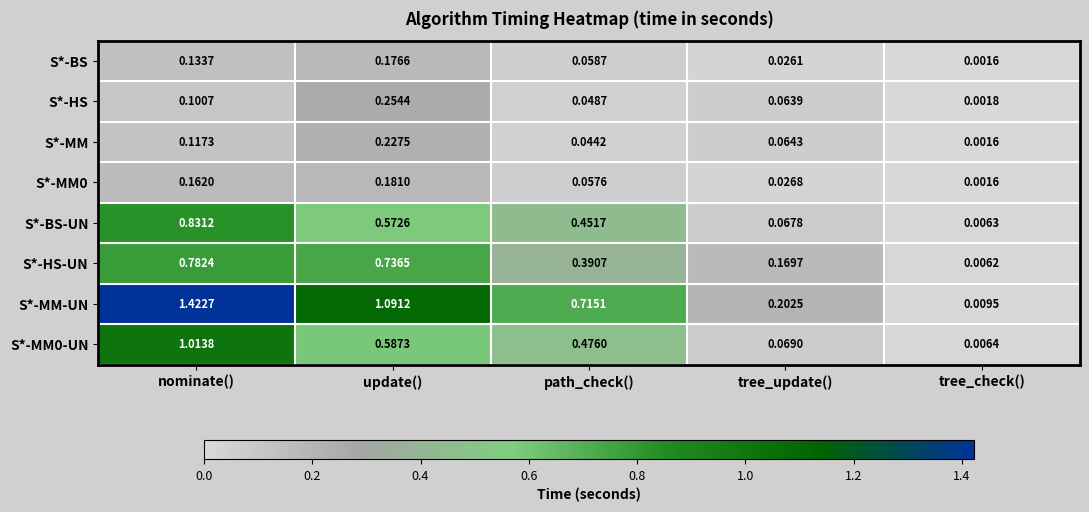

Which series has the largest total across all categories?

S*-MM-UN